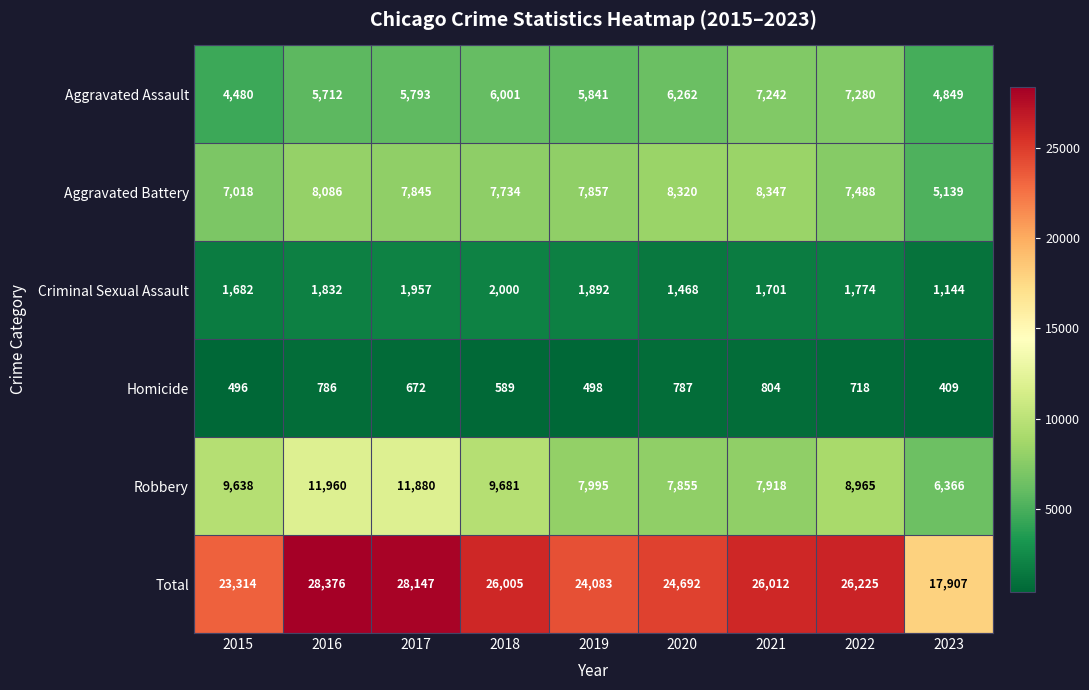

What is the difference between the highest and lowest values at 2019?

23585